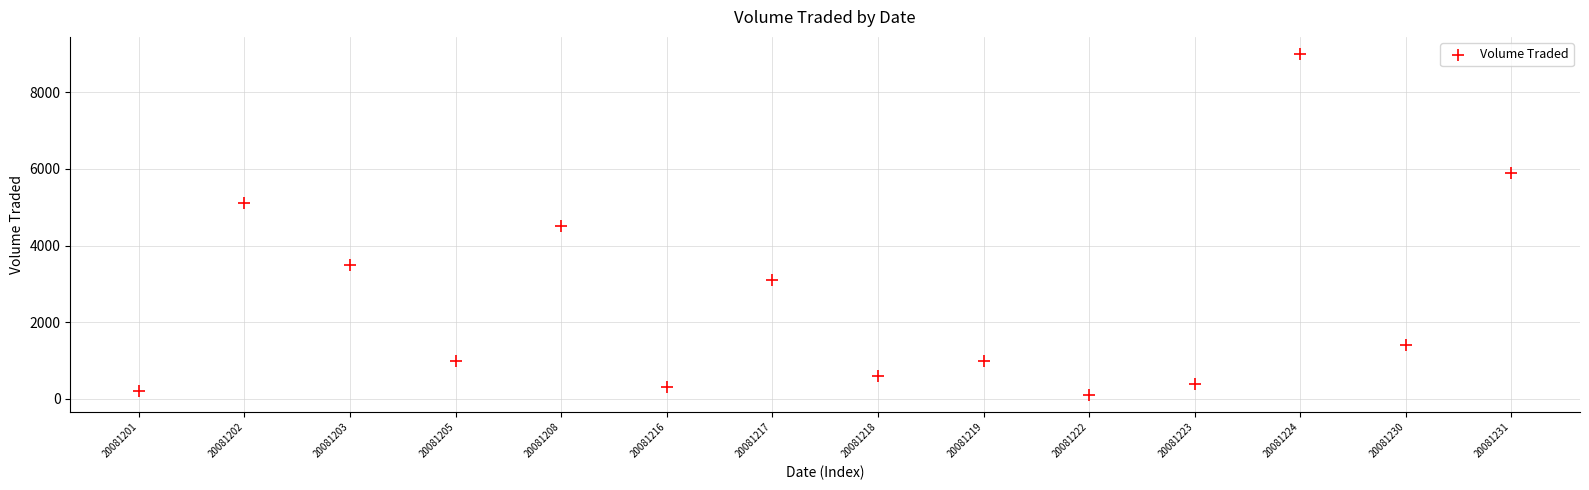

What is the range of Y values (max minus min)?

8900